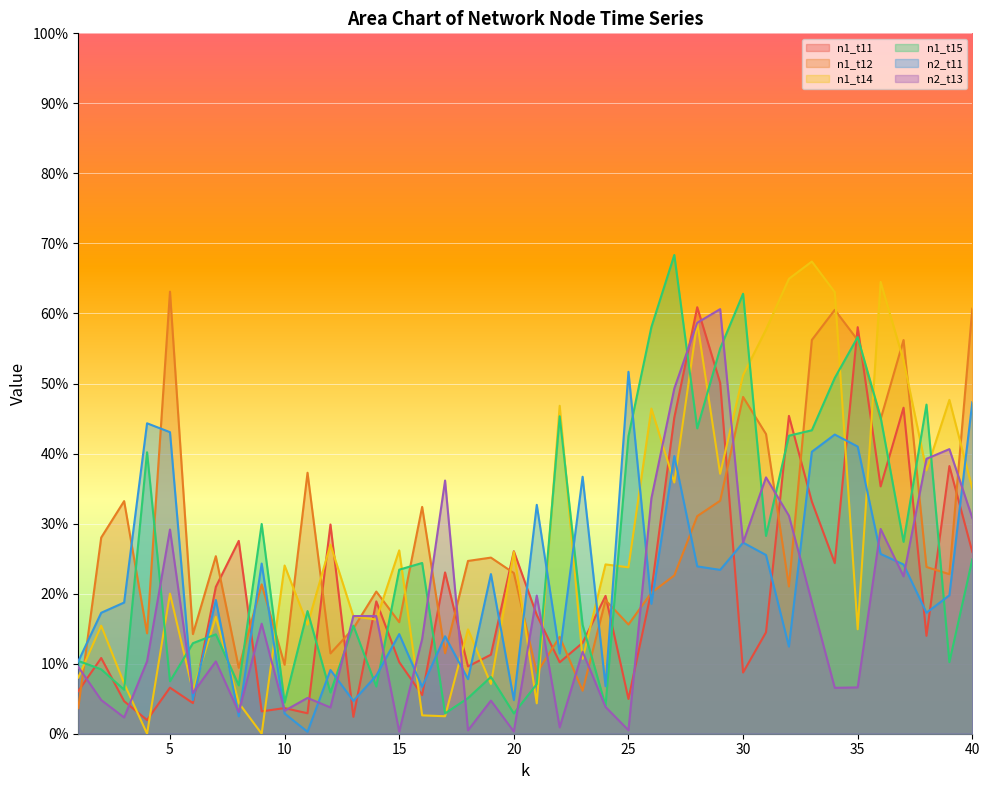

How many interior local valleys does the n2_t11 series have?

13